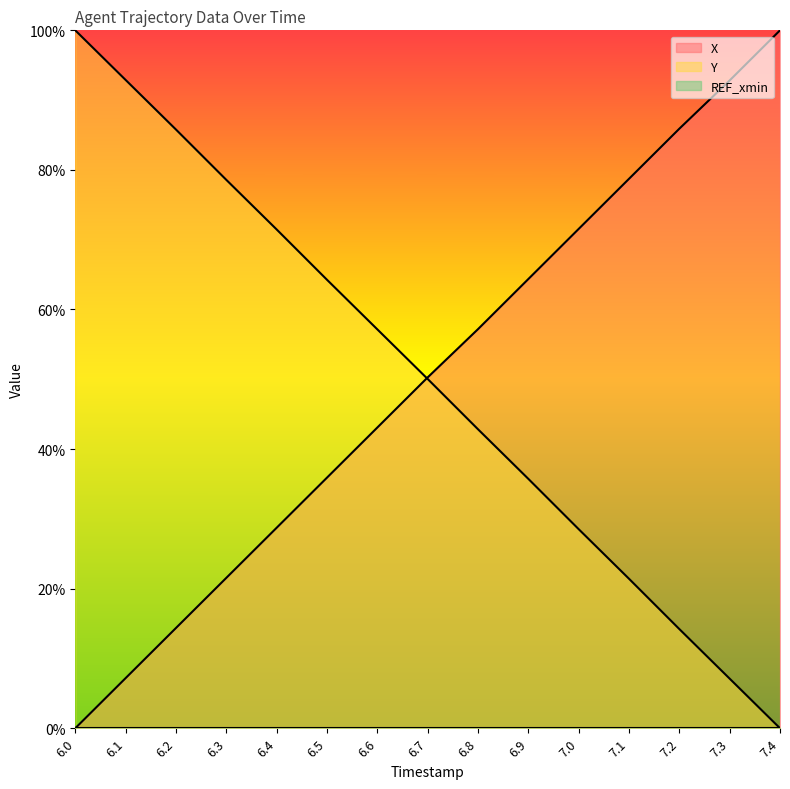

The Y series shows 0.6 at 6.5. True or false?

True